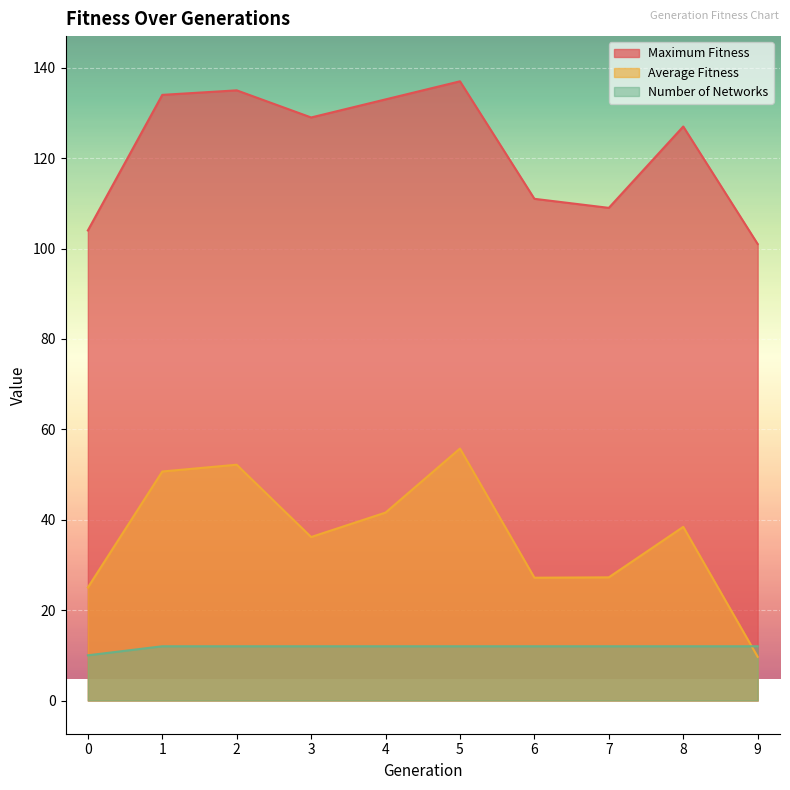

Reading left to right, transcribe all the data shown in this chart.

maximum_fitness: 0=104.0	1=134.0	2=135.0	3=129.0	4=133.0	5=137.0	6=111.0	7=109.0	8=127.0	9=101.0
average_fitness: 0=25.0	1=50.7	2=52.2	3=36.2	4=41.6	5=55.8	6=27.2	7=27.2	8=38.4	9=9.7
number_of_networks: 0=10.0	1=12.0	2=12.0	3=12.0	4=12.0	5=12.0	6=12.0	7=12.0	8=12.0	9=12.0